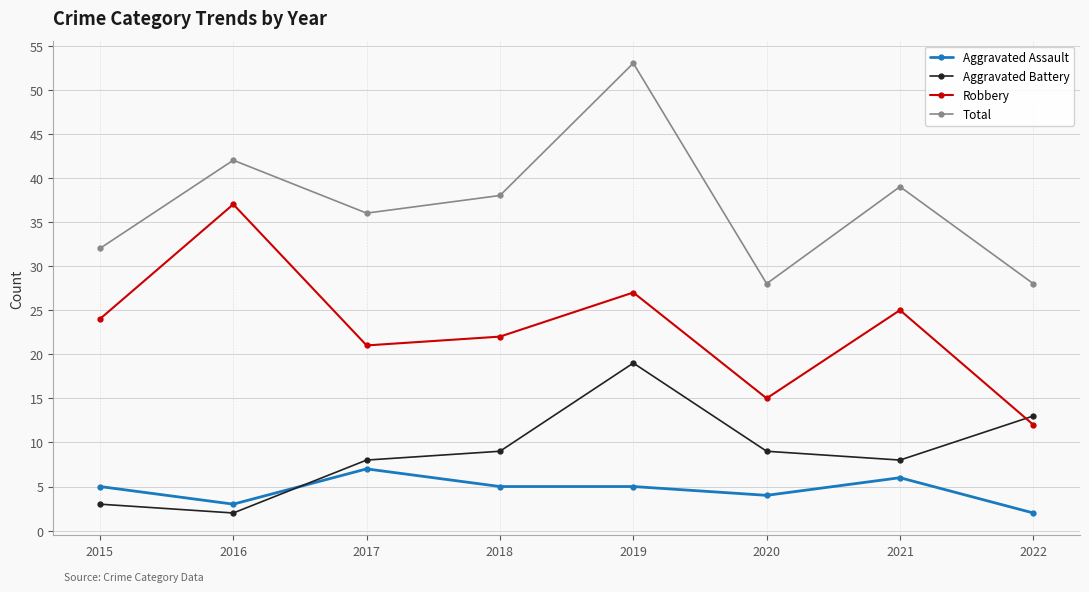

Which series has the largest total across all categories?

Total